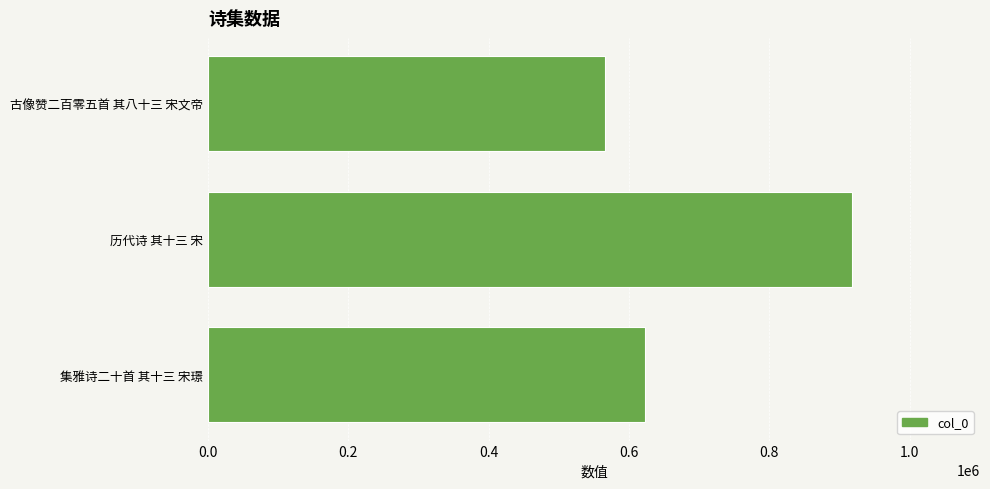

Is it true that the value at 历代诗 其十三 宋 is 917793?

True